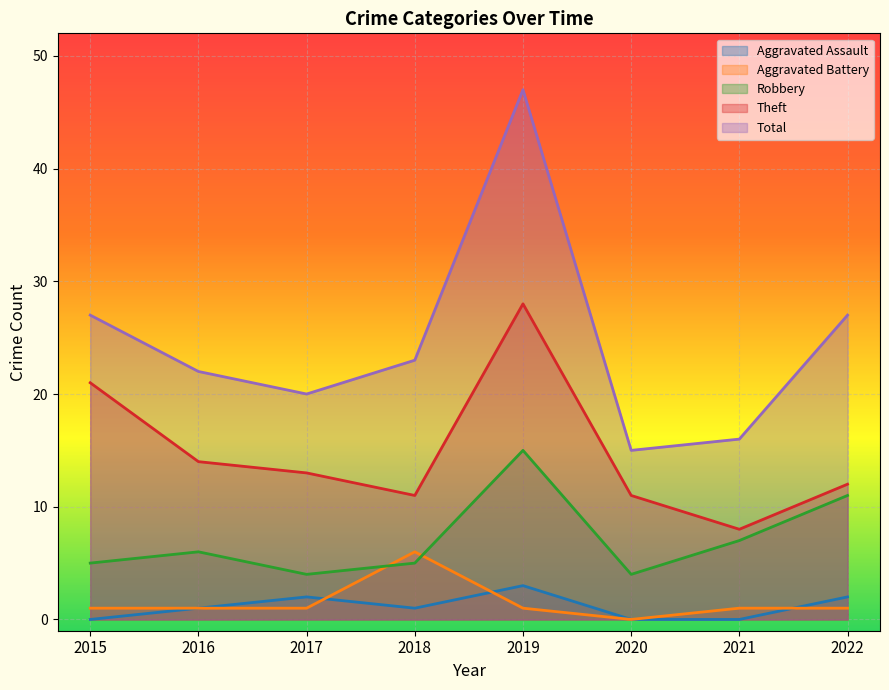

What is the difference between the Robbery values at 2015 and 2017?

1